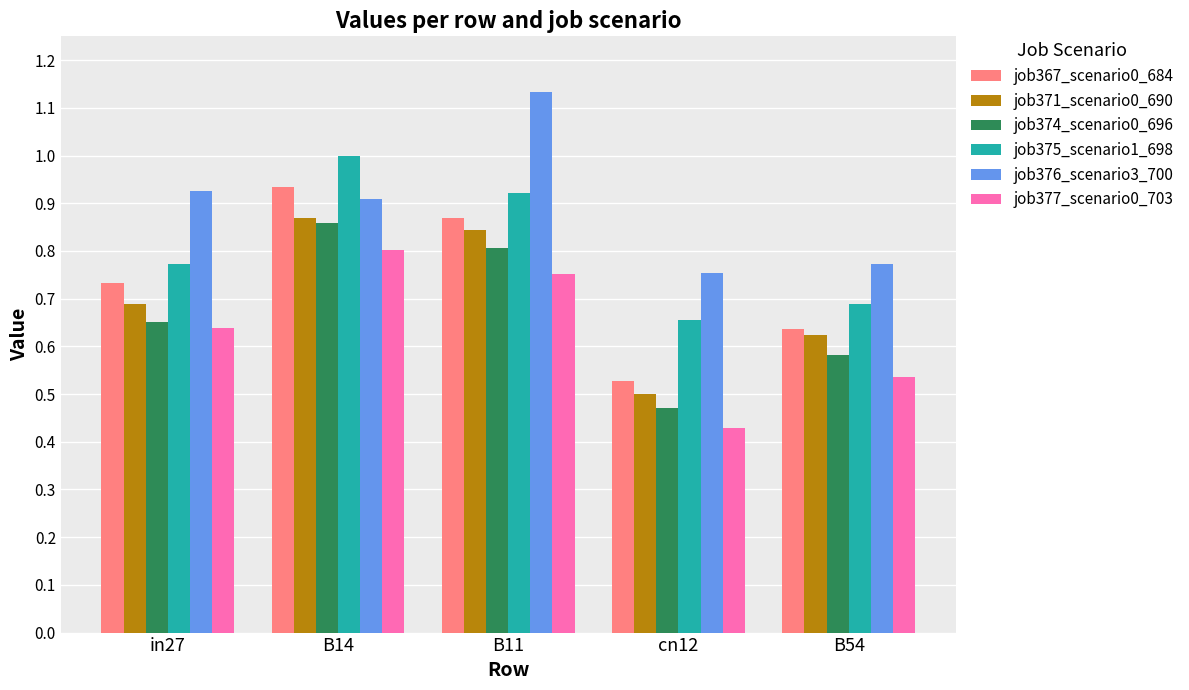

What is the sum of the job377_scenario0_703 values at B14 and B11?

1.6